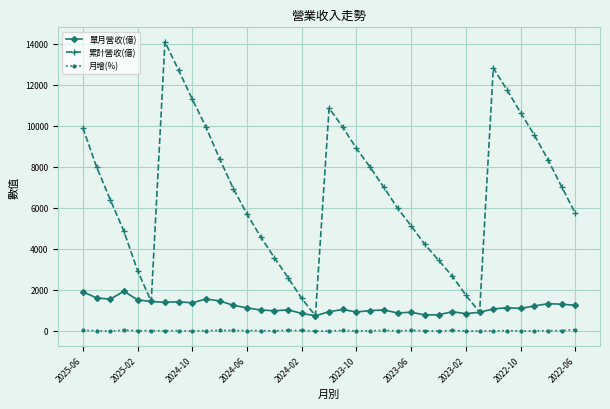

Which series has the largest total across all categories?

累計營收(億)